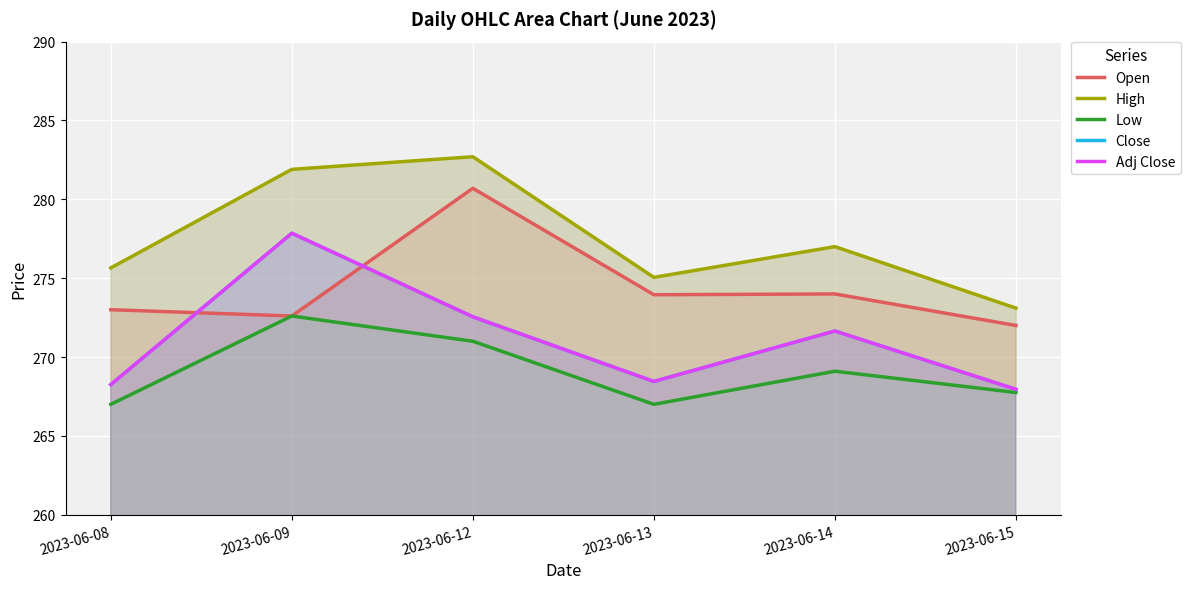

True or false: Open has more than 2 interior local peaks.

False